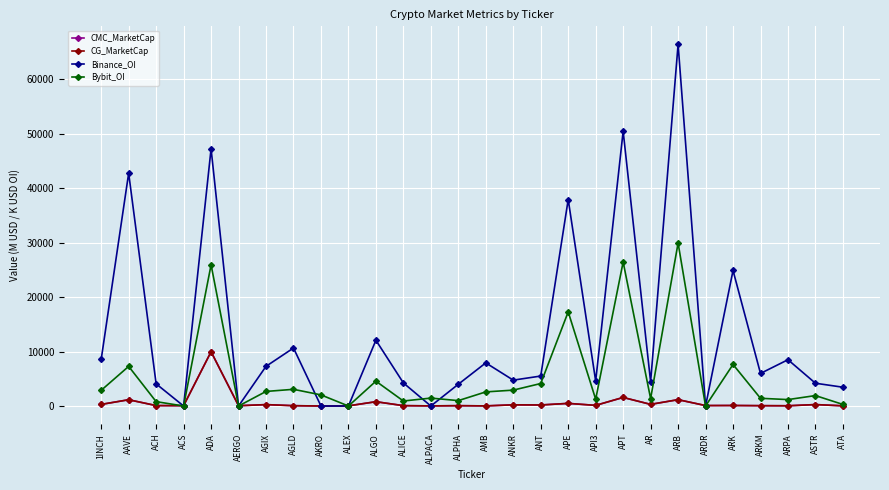

What is the value of the CMC_MarketCap point at the 24th from the left?

95.7